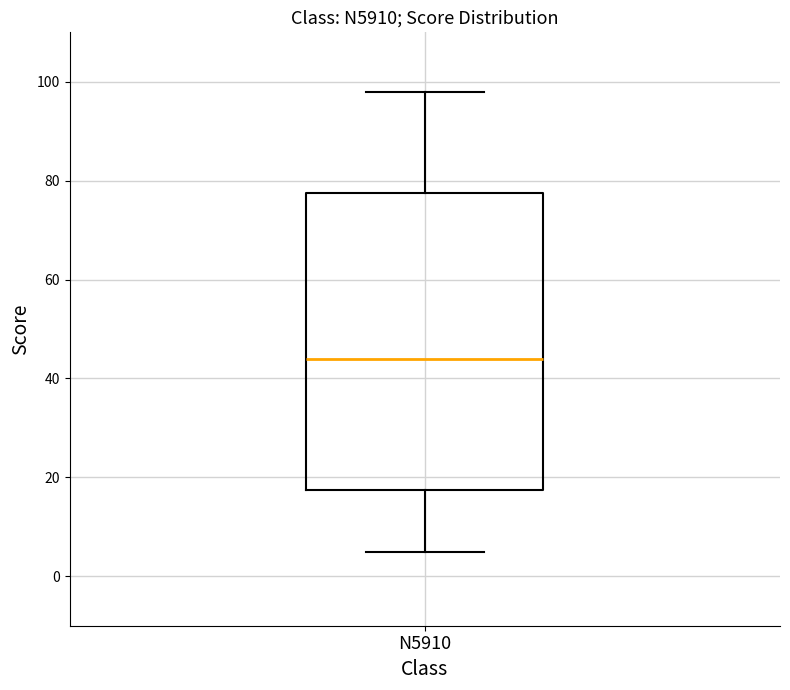

Transcribe this box plot: give where the median line is, the range the box spans, and where the two whiskers end, as read against the y-axis. The values are not printed on the chart, so give them approximately, as read against the axis.

median 44, box 18 to 78, whiskers 6 to 98